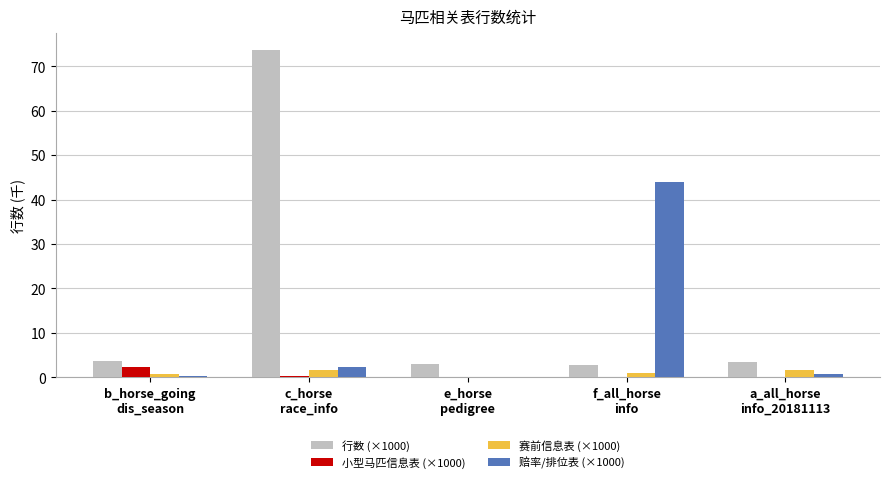

What is the sum of all 行数 (×1000) values?

86.7